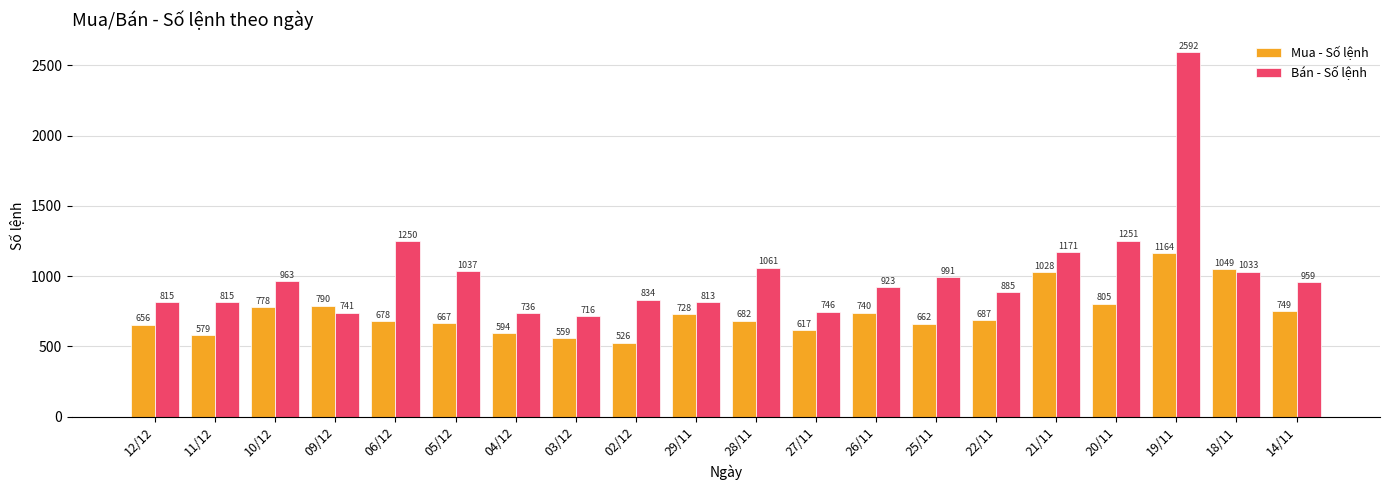

Read the Bán - Số lệnh value at 03/12.

716